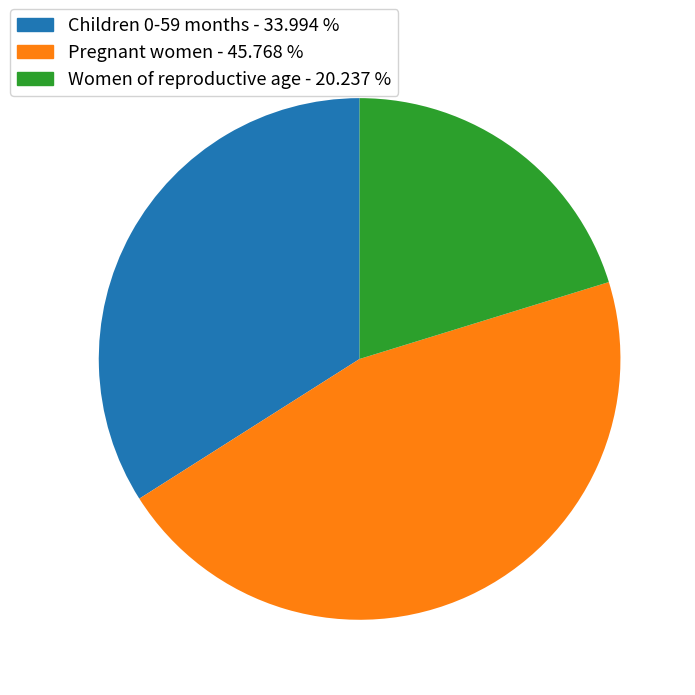

What is the largest slice in the pie chart?

Pregnant women